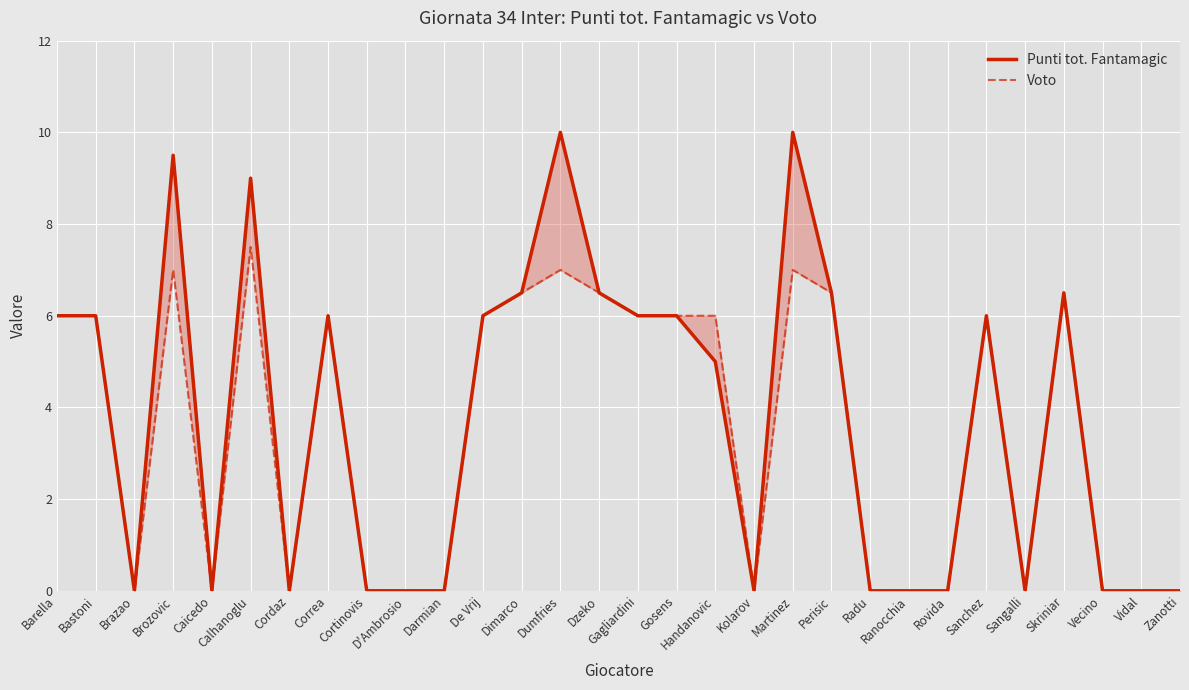

Which series has the largest total across all categories?

Punti tot. Fantamagic